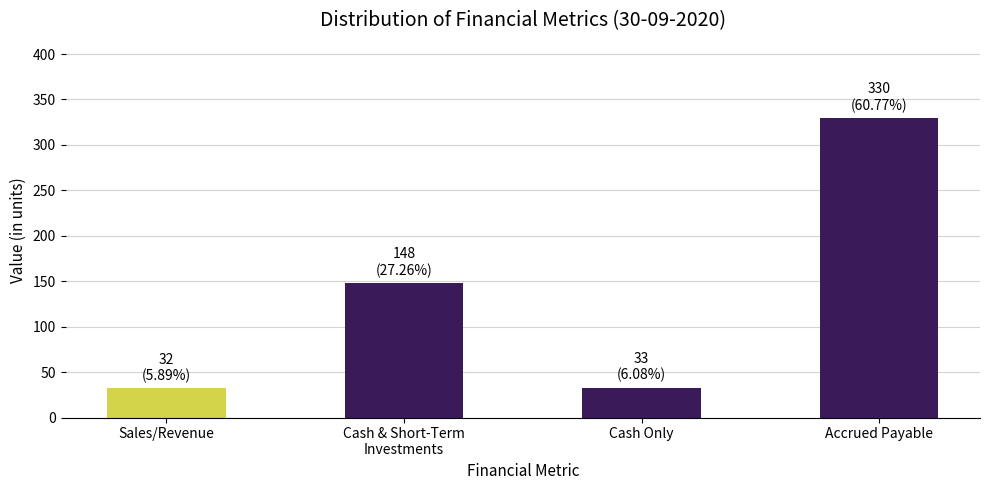

Between Sales/Revenue and Accrued Payable, which is larger?

Accrued Payable